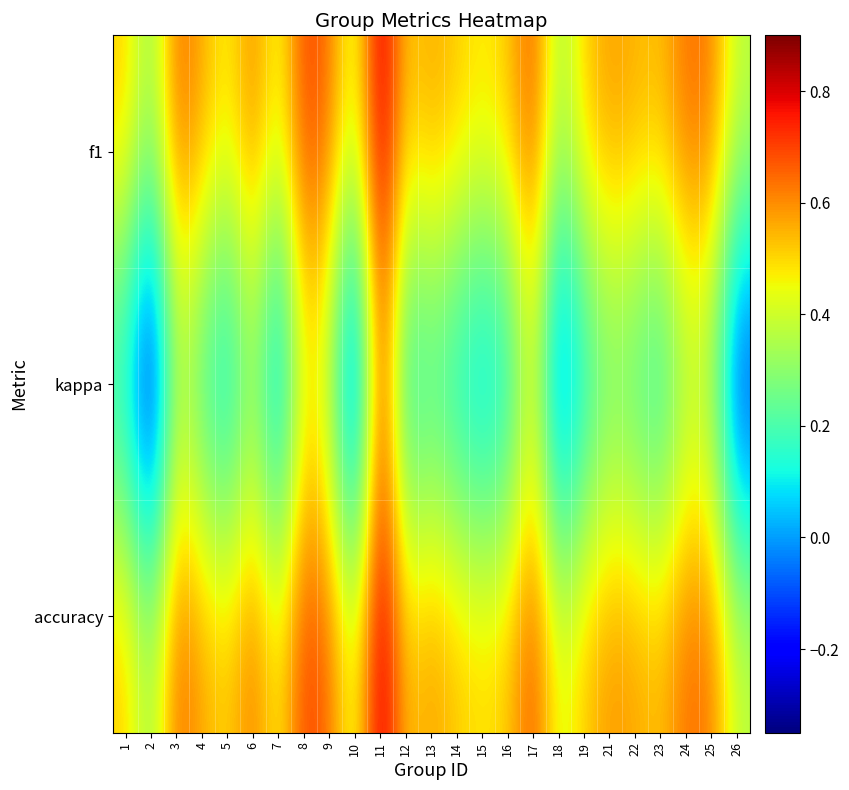

What is the total value across all series at 22?

1.3